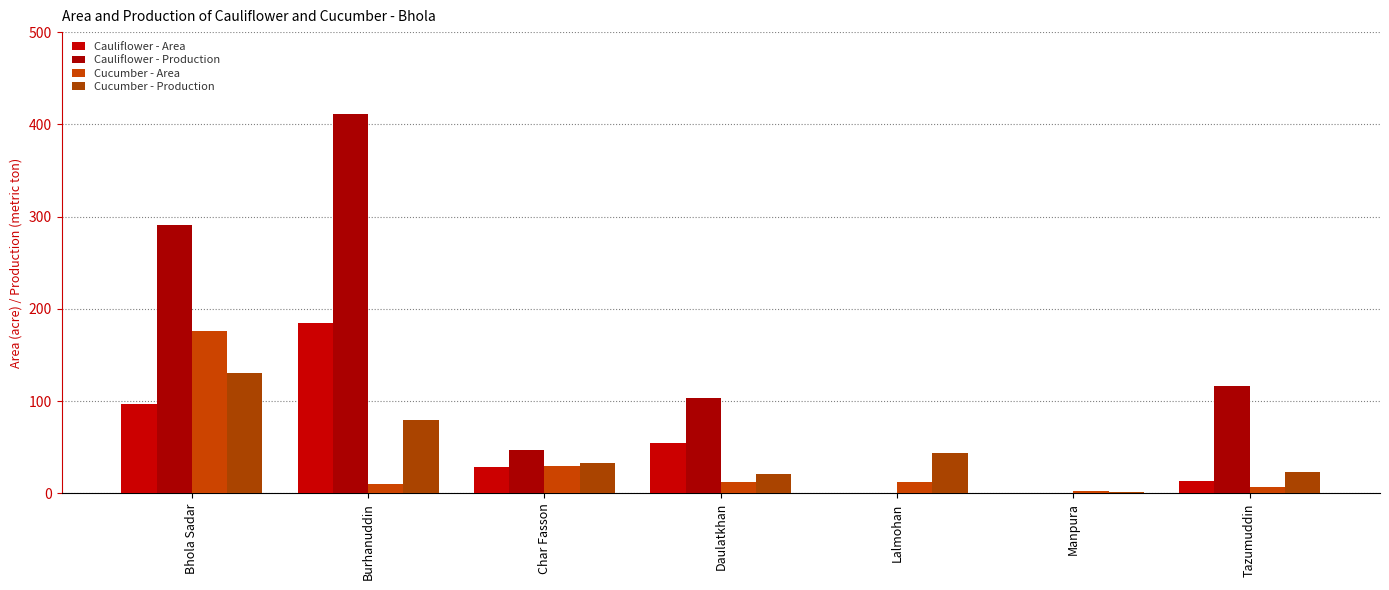

At which category is the sum across all series the highest?

Bhola Sadar